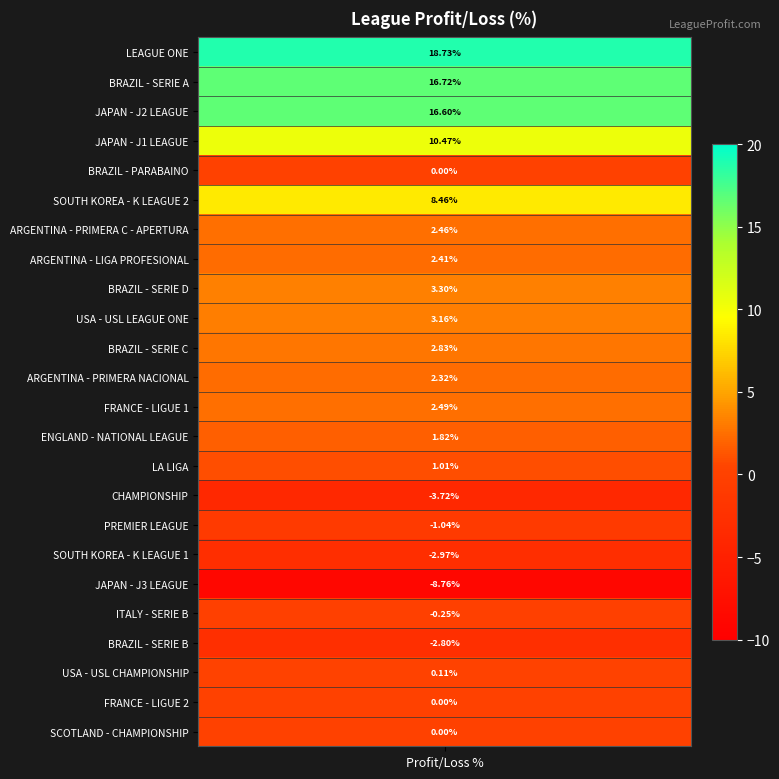

What is the difference between the maximum and minimum values?

27.5